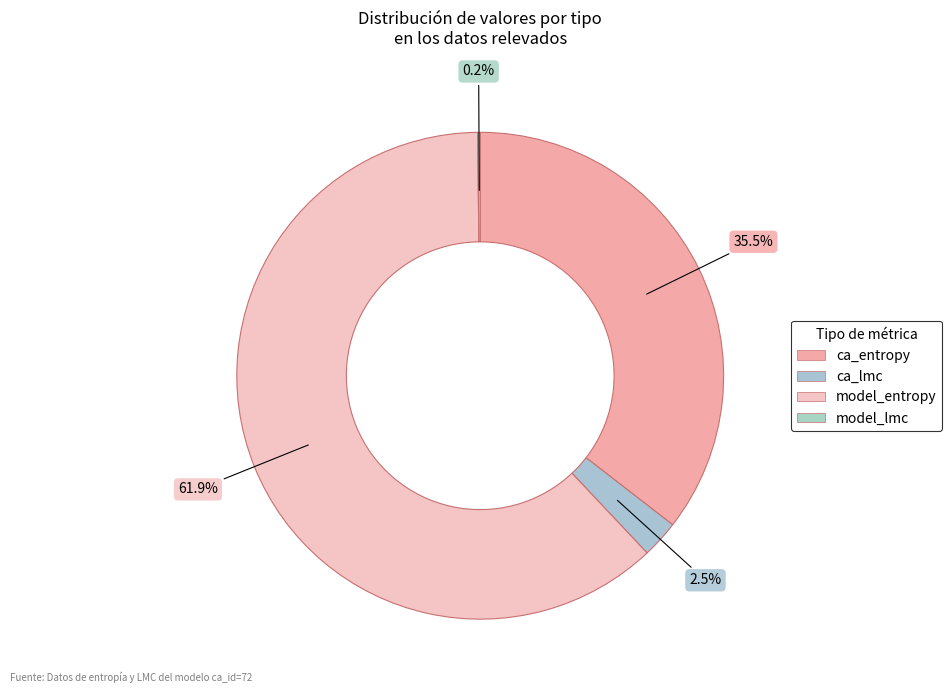

How many segments does this pie chart have?

4